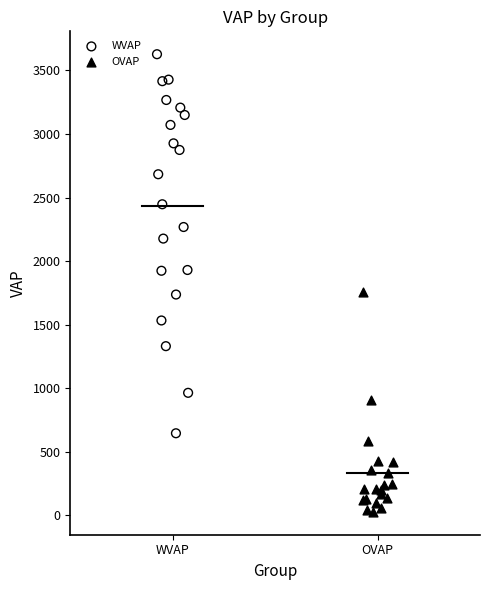

What are all the series names shown in the legend?

WVAP, OVAP